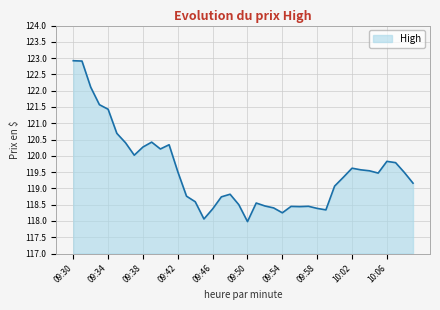

What is the maximum value shown in the chart?

122.9